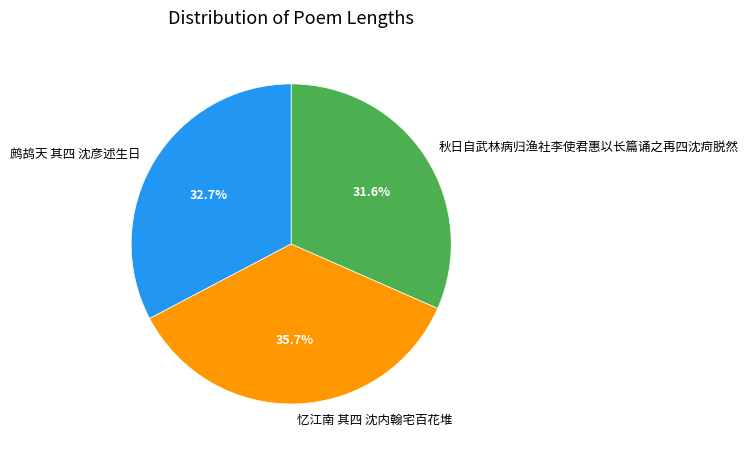

Is it true that 鹧鸪天 其四 沈彦述生日 is 33% of the pie?

True